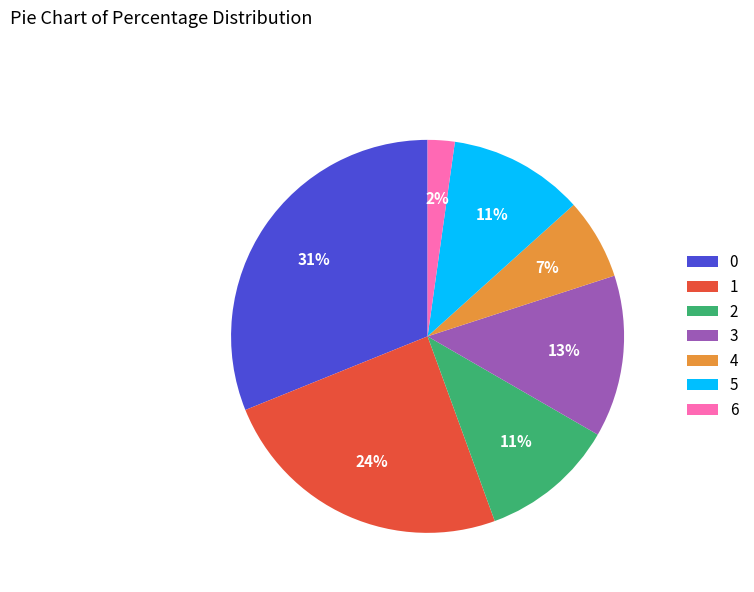

Which category has the smallest portion of the pie?

6